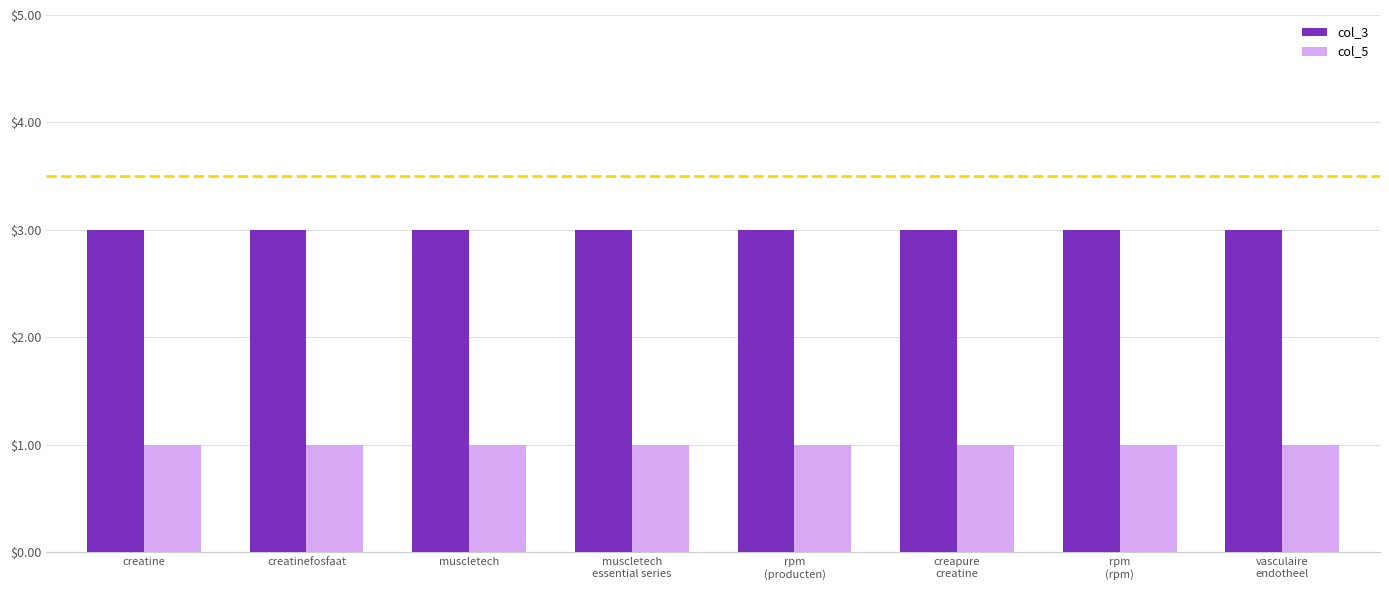

Does the chart contain any negative values?

No